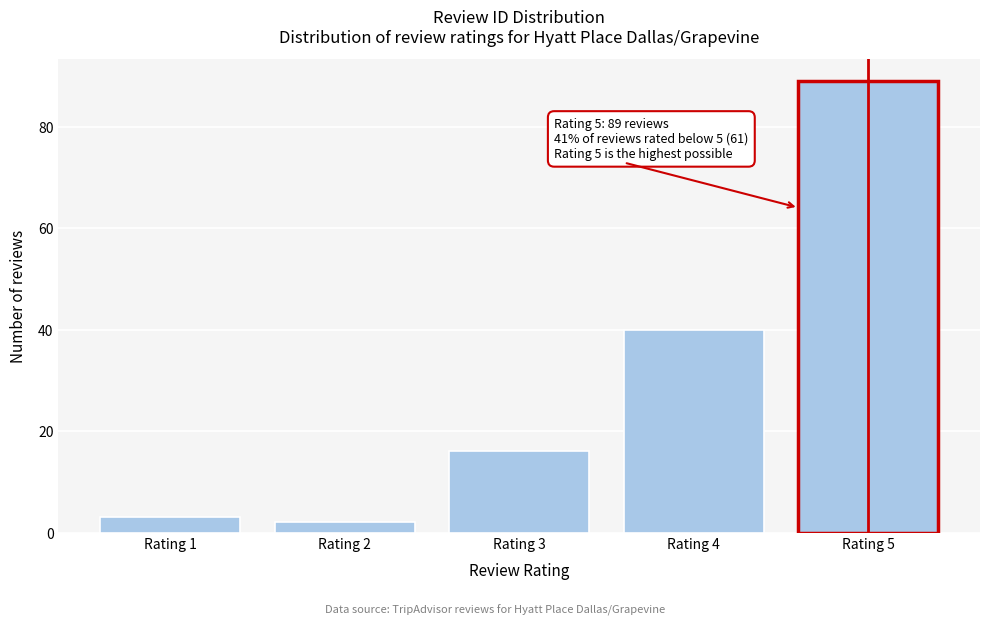

Reading right to left, list all the values displayed in this chart.

89	40	16	2	3